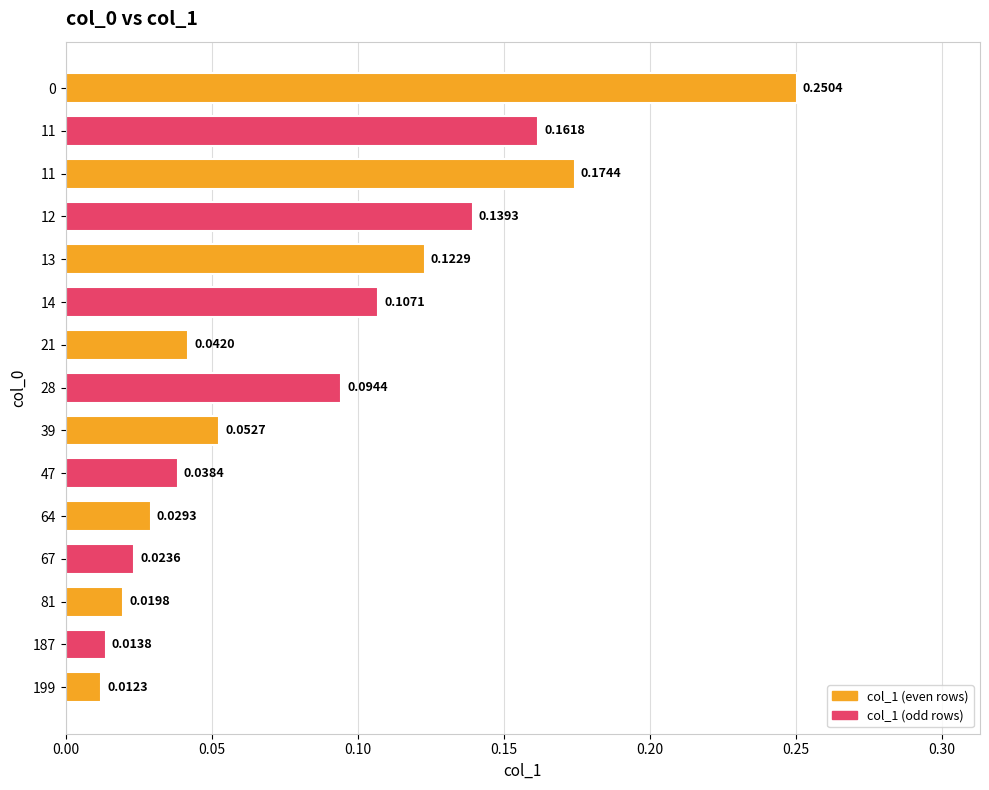

What is the average value?

0.1